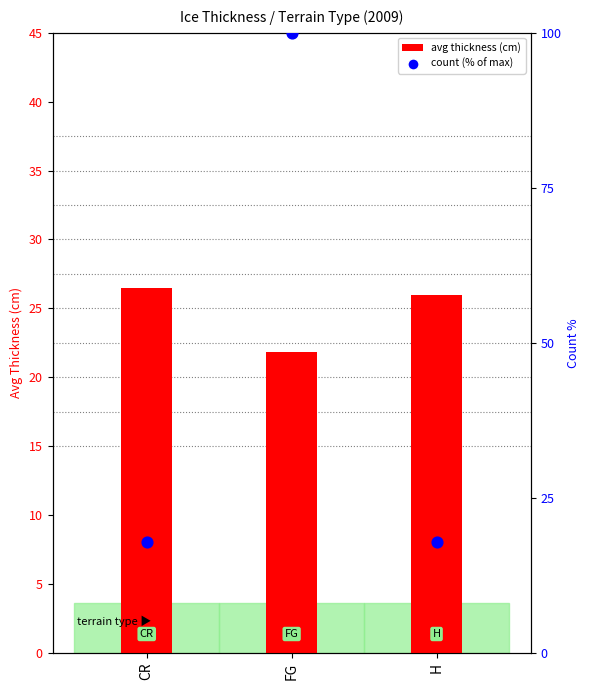

Which series contains the highest Y value?

count (% of max)